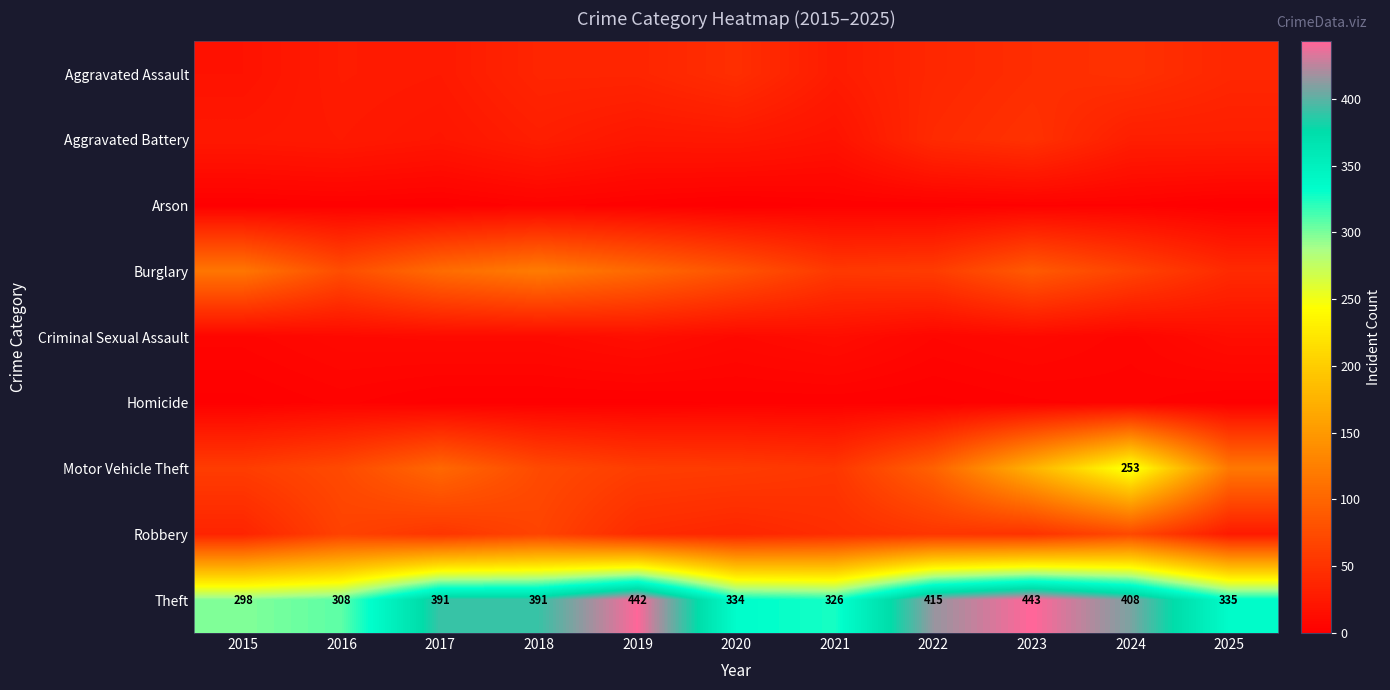

What is the sum of the Theft values at 2016 and 2015?

606